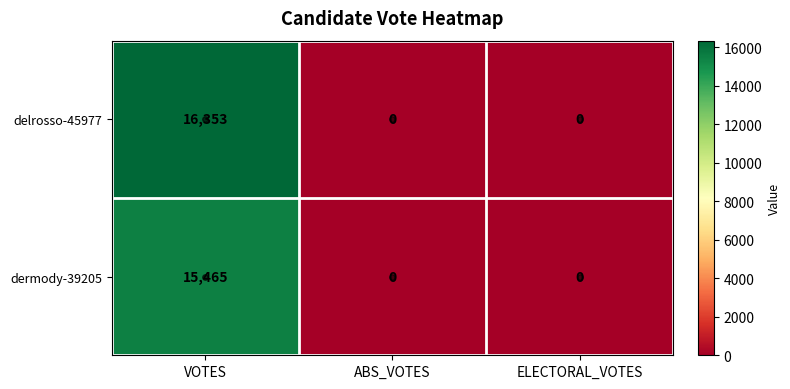

Count the number of data series in this chart.

2